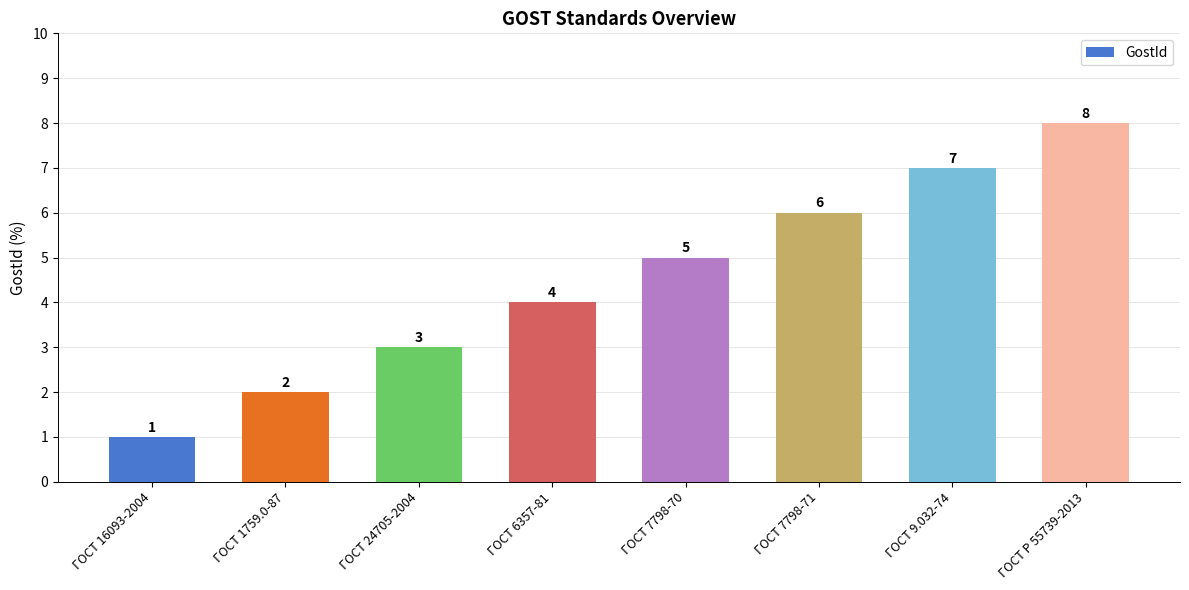

The value at ГОСТ 24705-2004 is 3. True or false?

True